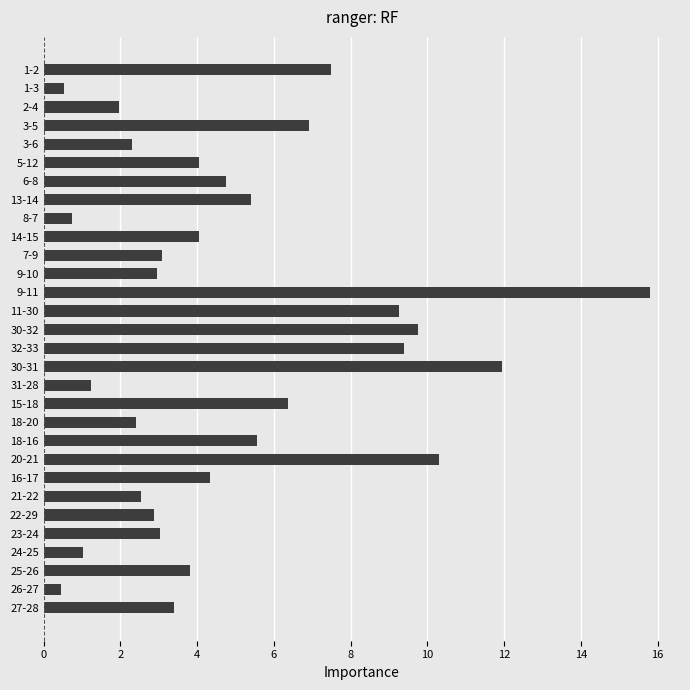

True or false: the data shows 0.7 at 8-7.

True